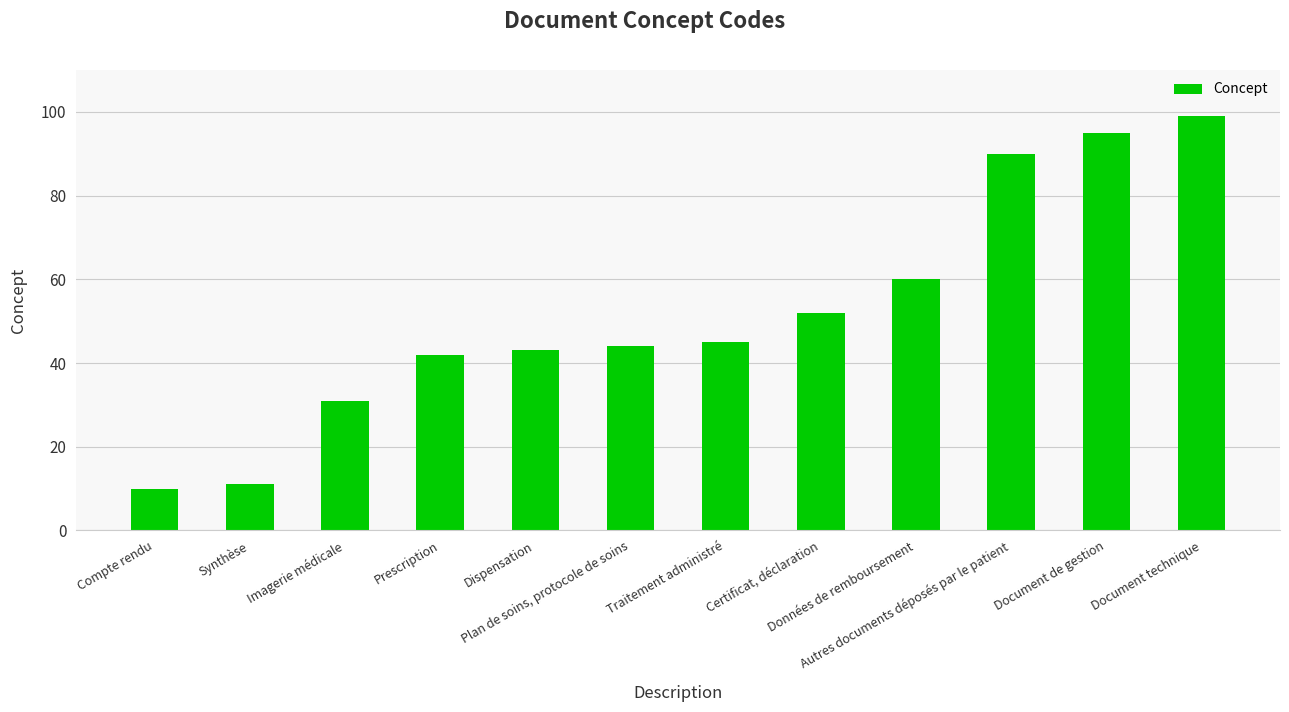

List the labels in order of value, largest first.

Document technique, Document de gestion, Autres documents déposés par le patient, Données de remboursement, Certificat, déclaration, Traitement administré, Plan de soins, protocole de soins, Dispensation, Prescription, Imagerie médicale, Synthèse, Compte rendu